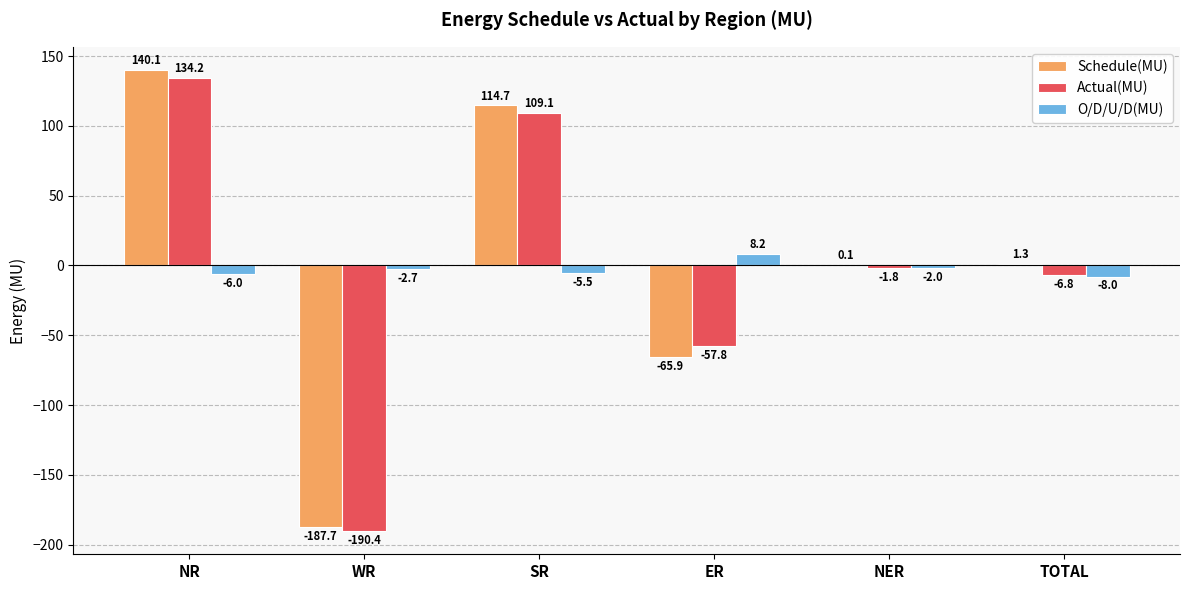

What is the average value of the Schedule(MU) series?

0.4